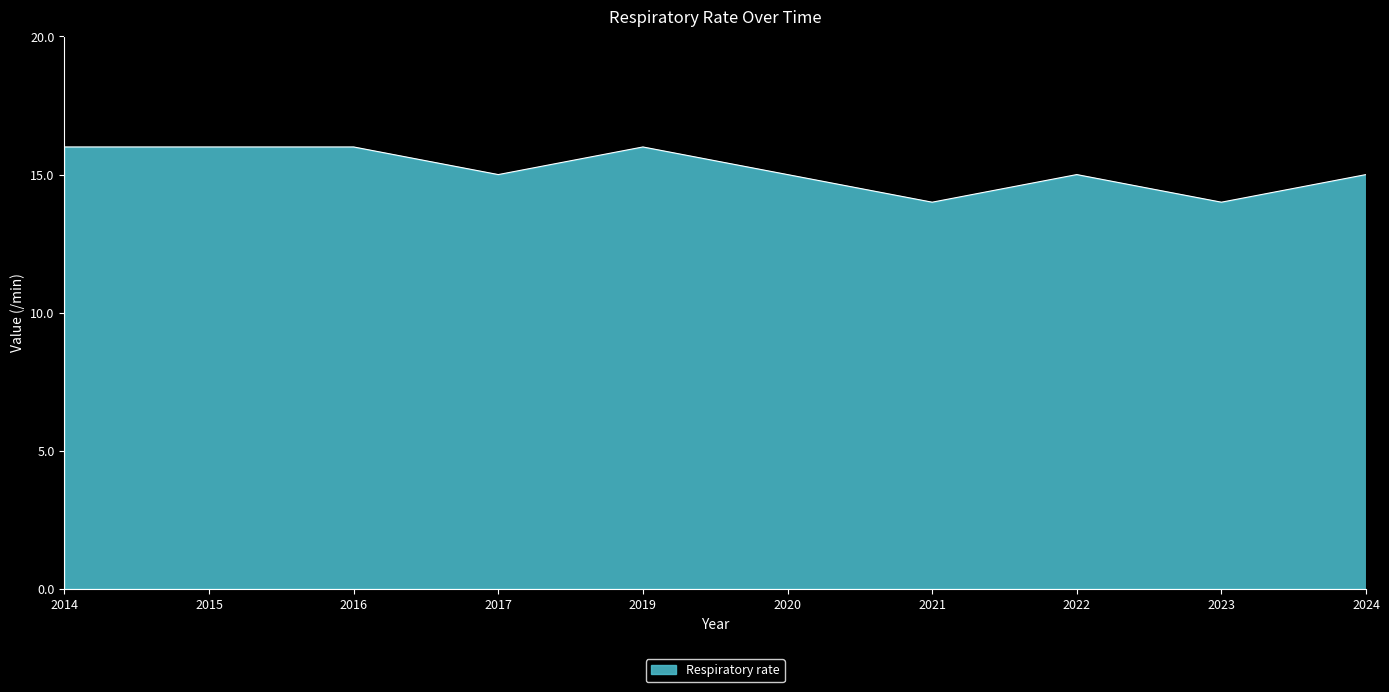

What is the minimum value shown in the chart?

14